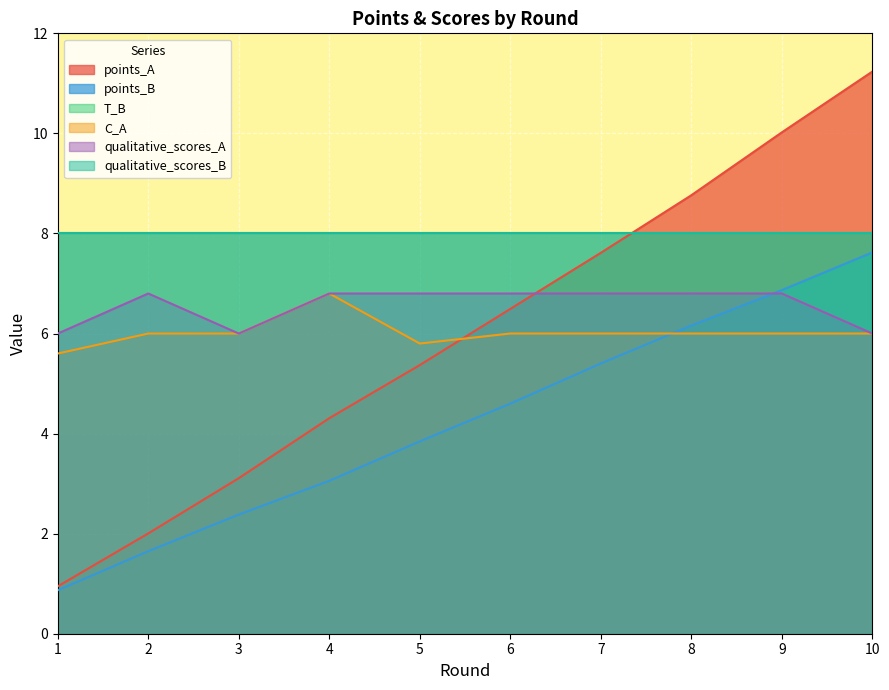

At which category does qualitative_scores_A reach its first local peak?

2